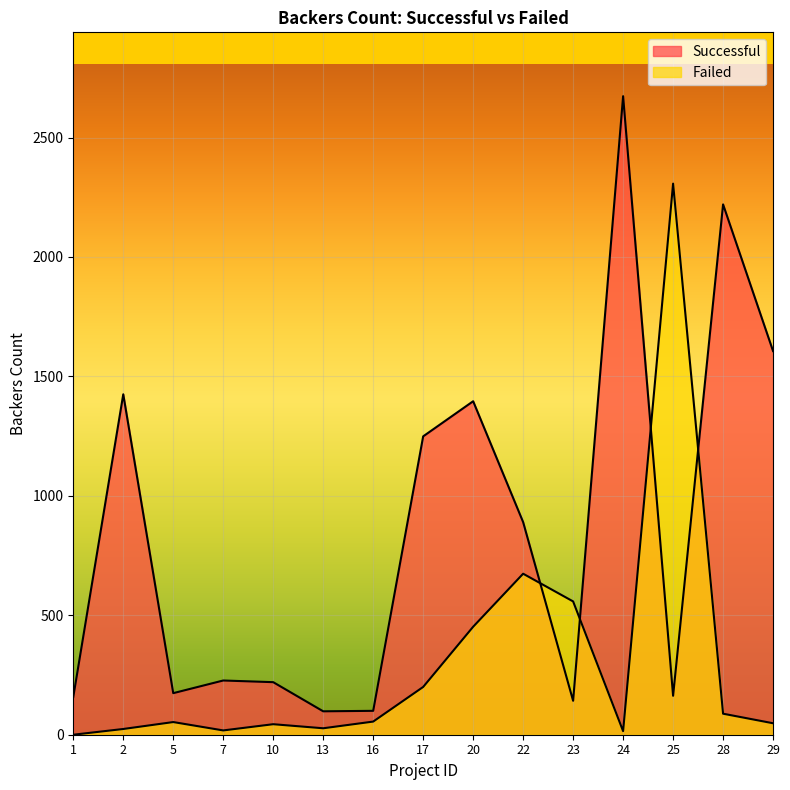

Where do Failed and Successful first cross each other?

22 and 23